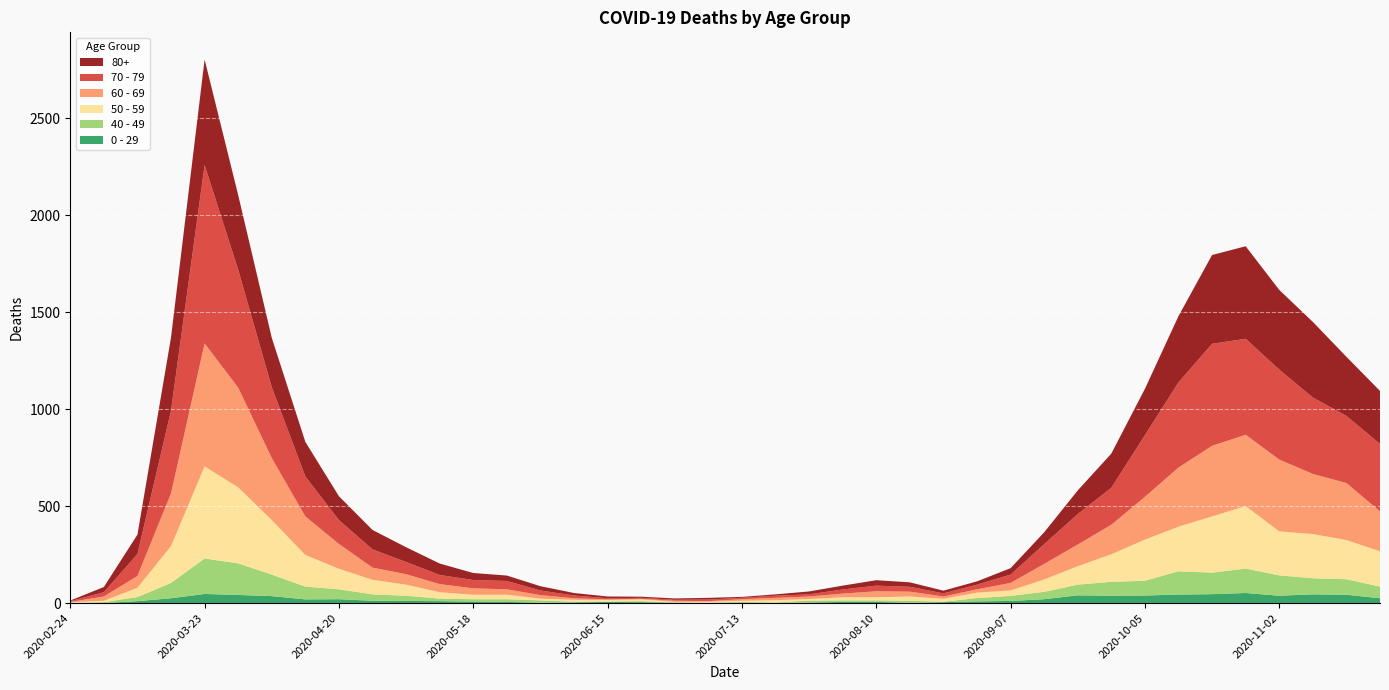

Reading left to right, what are all the values shown in this chart?

0 - 29: 2020-02-24=1	2020-03-02=0	2020-03-09=10	2020-03-16=25	2020-03-23=47	2020-03-30=42	2020-04-06=36	2020-04-13=19	2020-04-20=20	2020-04-27=12	2020-05-04=11	2020-05-11=10	2020-05-18=8	2020-05-25=6	2020-06-01=2	2020-06-08=4	2020-06-15=6	2020-06-22=5	2020-06-29=2	2020-07-06=1	2020-07-13=2	2020-07-20=1	2020-07-27=3	2020-08-03=6	2020-08-10=6	2020-08-17=2	2020-08-24=5	2020-08-31=9	2020-09-07=11	2020-09-14=20	2020-09-21=40	2020-09-28=38	2020-10-05=39	2020-10-12=44	2020-10-19=46	2020-10-26=52	2020-11-02=38	2020-11-09=45	2020-11-16=43	2020-11-23=25
40 - 49: 2020-02-24=0	2020-03-02=5	2020-03-09=21	2020-03-16=79	2020-03-23=183	2020-03-30=163	2020-04-06=111	2020-04-13=66	2020-04-20=51	2020-04-27=33	2020-05-04=27	2020-05-11=13	2020-05-18=12	2020-05-25=14	2020-06-01=12	2020-06-08=3	2020-06-15=2	2020-06-22=5	2020-06-29=1	2020-07-06=1	2020-07-13=4	2020-07-20=2	2020-07-27=10	2020-08-03=8	2020-08-10=8	2020-08-17=10	2020-08-24=2	2020-08-31=17	2020-09-07=26	2020-09-14=38	2020-09-21=55	2020-09-28=72	2020-10-05=76	2020-10-12=120	2020-10-19=111	2020-10-26=126	2020-11-02=105	2020-11-09=83	2020-11-16=80	2020-11-23=60
50 - 59: 2020-02-24=3	2020-03-02=7	2020-03-09=48	2020-03-16=190	2020-03-23=475	2020-03-30=392	2020-04-06=281	2020-04-13=163	2020-04-20=106	2020-04-27=75	2020-05-04=57	2020-05-11=33	2020-05-18=23	2020-05-25=23	2020-06-01=9	2020-06-08=10	2020-06-15=8	2020-06-22=9	2020-06-29=3	2020-07-06=5	2020-07-13=6	2020-07-20=12	2020-07-27=8	2020-08-03=16	2020-08-10=16	2020-08-17=22	2020-08-24=15	2020-08-31=28	2020-09-07=28	2020-09-14=64	2020-09-21=95	2020-09-28=142	2020-10-05=212	2020-10-12=230	2020-10-19=290	2020-10-26=322	2020-11-02=227	2020-11-09=228	2020-11-16=202	2020-11-23=182
60 - 69: 2020-02-24=2	2020-03-02=22	2020-03-09=61	2020-03-16=272	2020-03-23=634	2020-03-30=514	2020-04-06=320	2020-04-13=199	2020-04-20=128	2020-04-27=63	2020-05-04=54	2020-05-11=42	2020-05-18=33	2020-05-25=28	2020-06-01=18	2020-06-08=8	2020-06-15=3	2020-06-22=3	2020-06-29=6	2020-07-06=3	2020-07-13=8	2020-07-20=12	2020-07-27=13	2020-08-03=19	2020-08-10=31	2020-08-17=25	2020-08-24=12	2020-08-31=17	2020-09-07=39	2020-09-14=80	2020-09-21=112	2020-09-28=152	2020-10-05=221	2020-10-12=305	2020-10-19=364	2020-10-26=368	2020-11-02=370	2020-11-09=310	2020-11-16=294	2020-11-23=206
70 - 79: 2020-02-24=4	2020-03-02=22	2020-03-09=113	2020-03-16=427	2020-03-23=920	2020-03-30=608	2020-04-06=365	2020-04-13=206	2020-04-20=123	2020-04-27=94	2020-05-04=63	2020-05-11=47	2020-05-18=43	2020-05-25=43	2020-06-01=24	2020-06-08=14	2020-06-15=6	2020-06-22=5	2020-06-29=5	2020-07-06=8	2020-07-13=7	2020-07-20=11	2020-07-27=11	2020-08-03=21	2020-08-10=29	2020-08-17=25	2020-08-24=16	2020-08-31=24	2020-09-07=43	2020-09-14=102	2020-09-21=157	2020-09-28=191	2020-10-05=318	2020-10-12=439	2020-10-19=526	2020-10-26=495	2020-11-02=464	2020-11-09=394	2020-11-16=346	2020-11-23=348
80+: 2020-02-24=3	2020-03-02=27	2020-03-09=100	2020-03-16=377	2020-03-23=544	2020-03-30=385	2020-04-06=255	2020-04-13=178	2020-04-20=123	2020-04-27=100	2020-05-04=76	2020-05-11=59	2020-05-18=36	2020-05-25=28	2020-06-01=22	2020-06-08=13	2020-06-15=9	2020-06-22=6	2020-06-29=7	2020-07-06=9	2020-07-13=5	2020-07-20=7	2020-07-27=15	2020-08-03=20	2020-08-10=28	2020-08-17=23	2020-08-24=14	2020-08-31=17	2020-09-07=33	2020-09-14=61	2020-09-21=122	2020-09-28=176	2020-10-05=239	2020-10-12=342	2020-10-19=458	2020-10-26=477	2020-11-02=411	2020-11-09=390	2020-11-16=305	2020-11-23=273